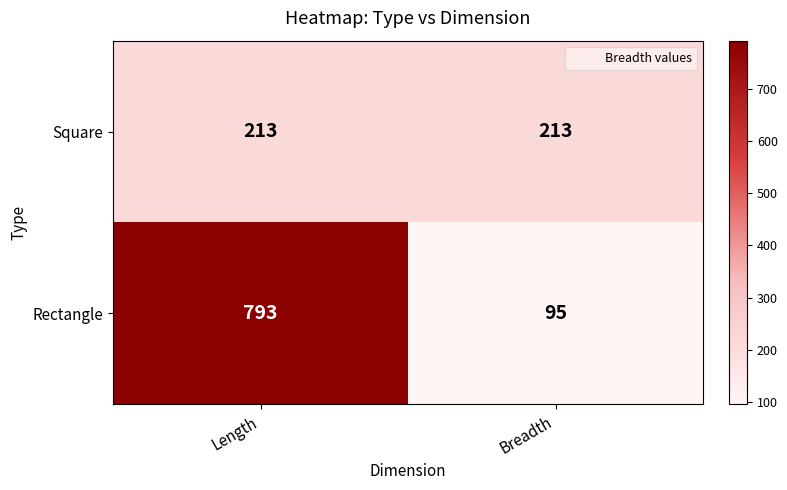

Reading left to right, transcribe all the data shown in this chart.

Square: 213	213
Rectangle: 793	95